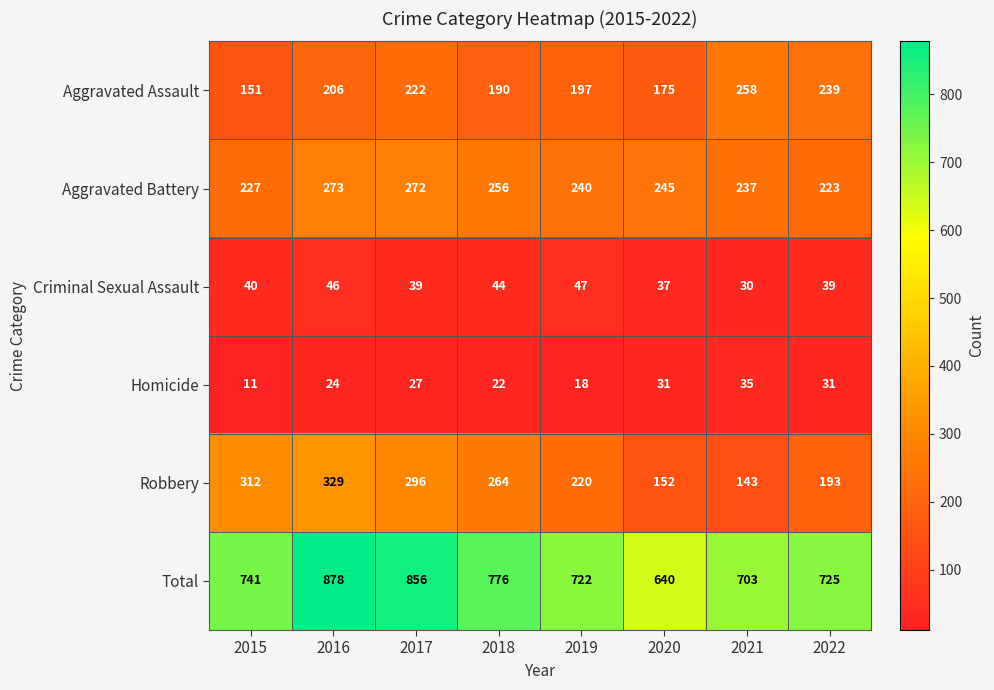

What is the difference between the Homicide values at 2016 and 2017?

3